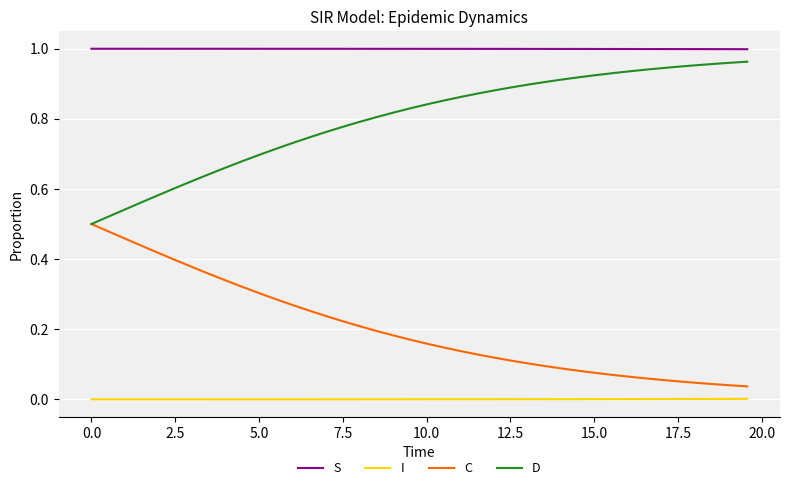

What is the sum of all C values?

8.1